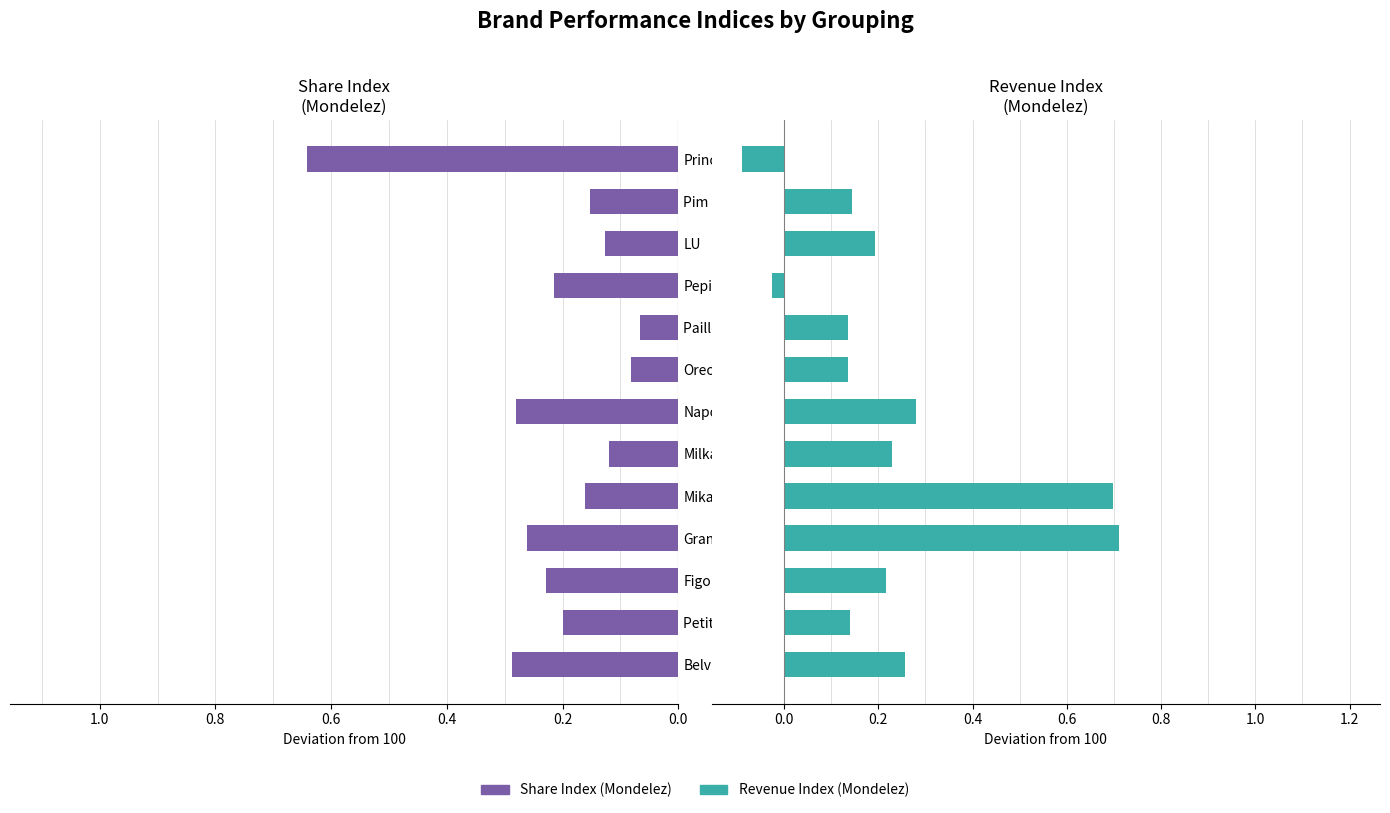

What is the sum of all Revenue Index (Mondelez) values?

3.0